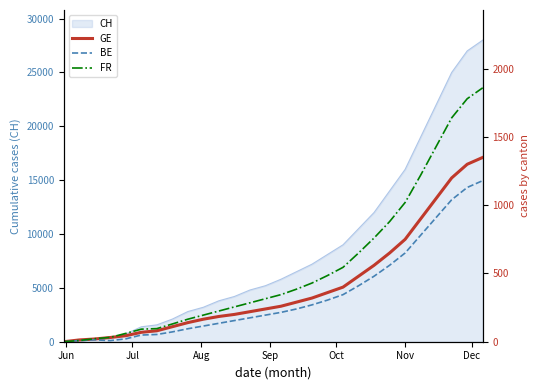

What is the average value of the BE series?

343